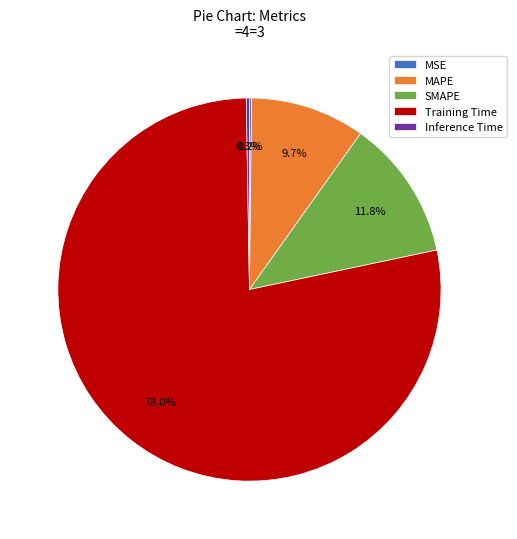

To the nearest percent, what is the average slice percentage?

20%